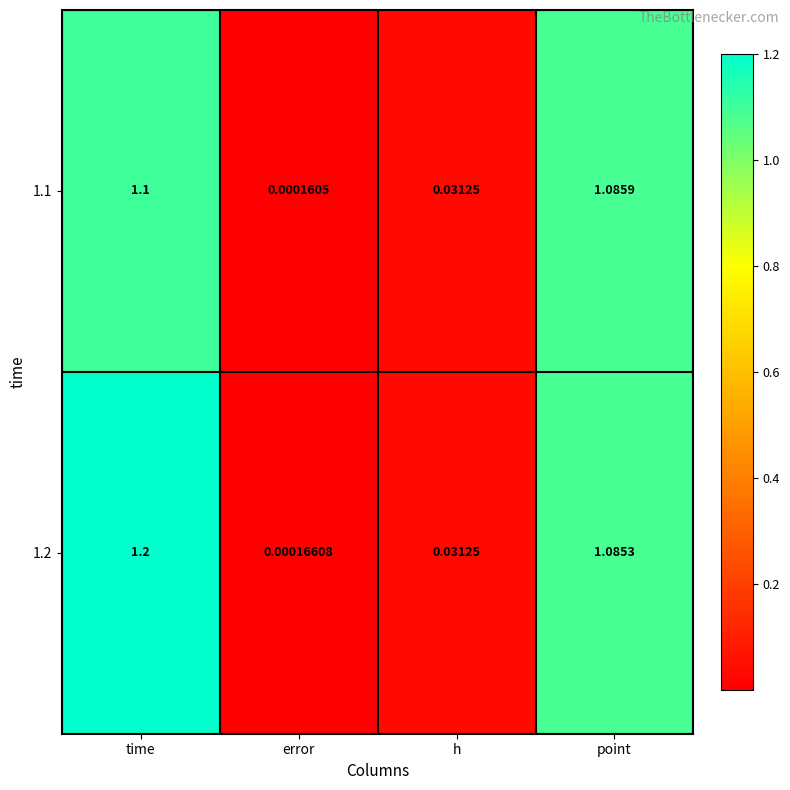

Which series has the widest spread of values?

1.2